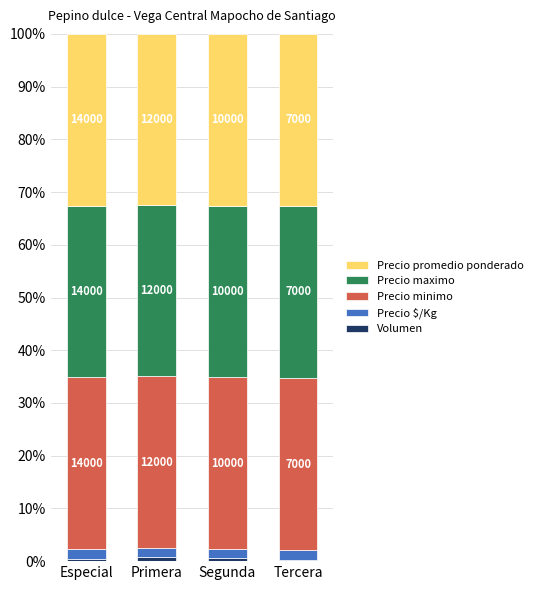

Is it true that Precio $/Kg equals 1.8 at Segunda?

True